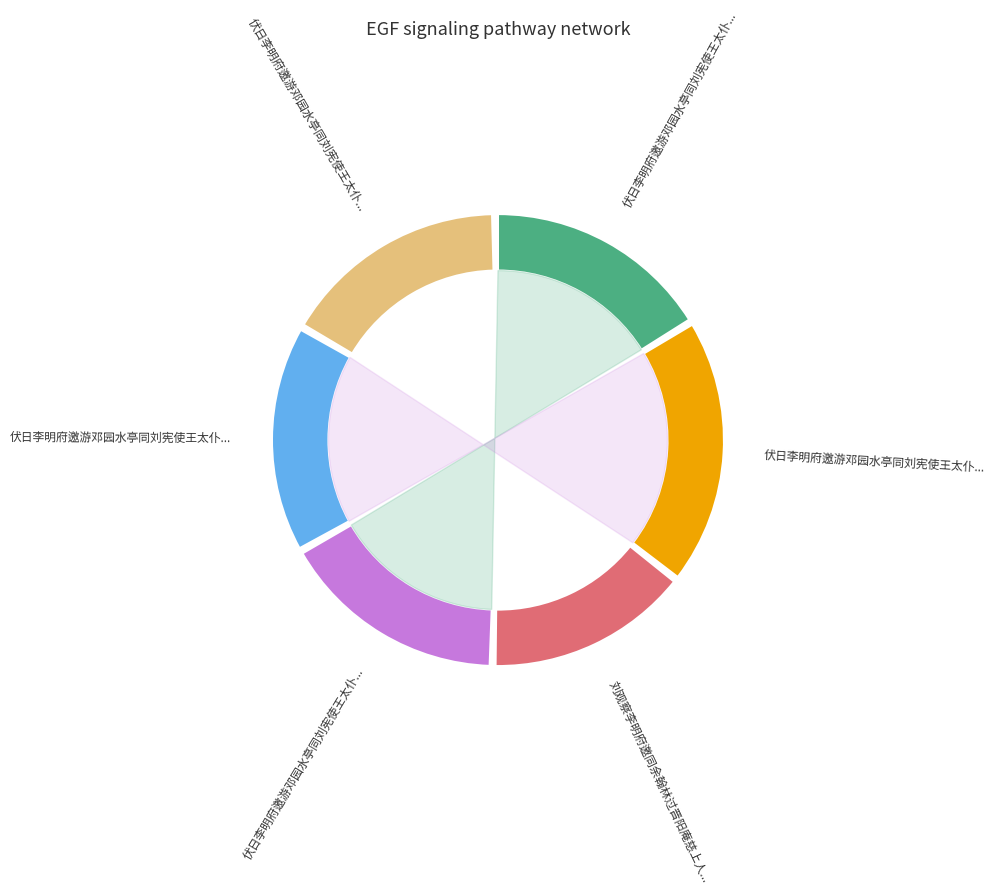

Which category has the smallest portion of the pie?

刘观察李明府邀同余翰林过晋阳庵慈上人方丈